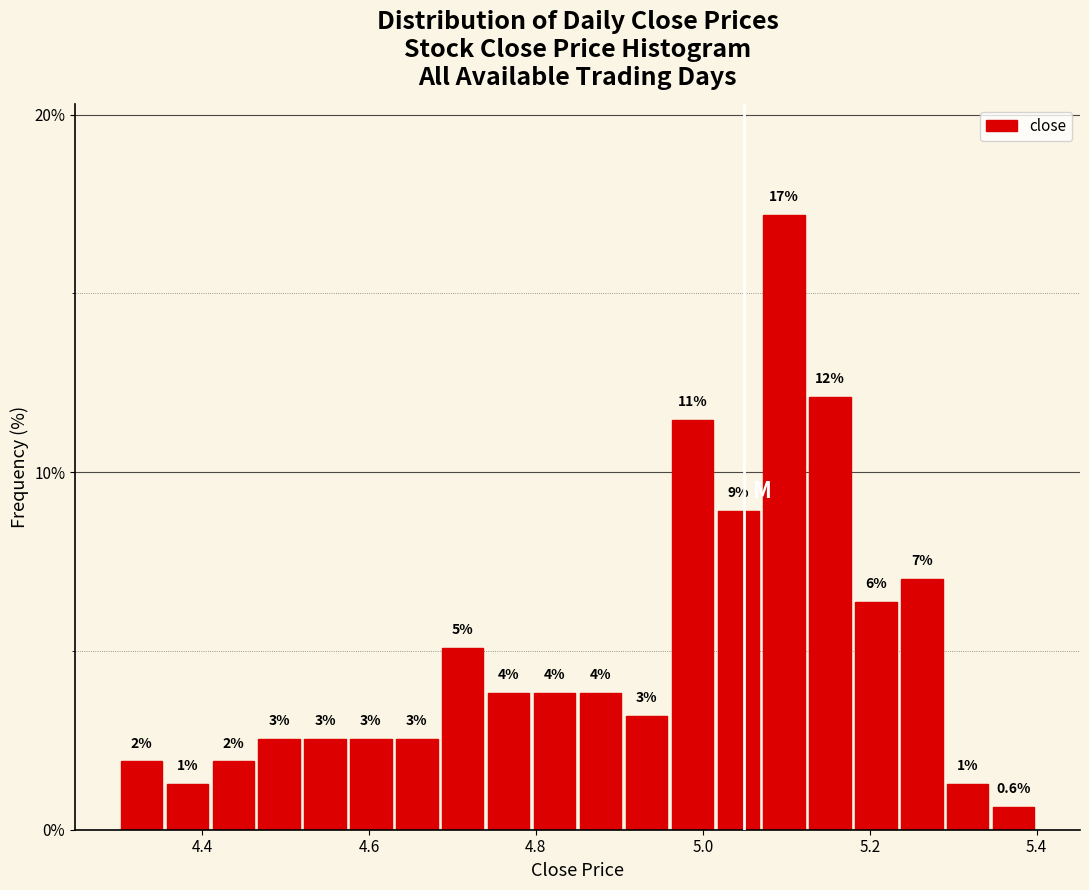

Around what value on the x-axis is the tallest bar? Give the approximate position of its centre, as read against the axis.

5.10